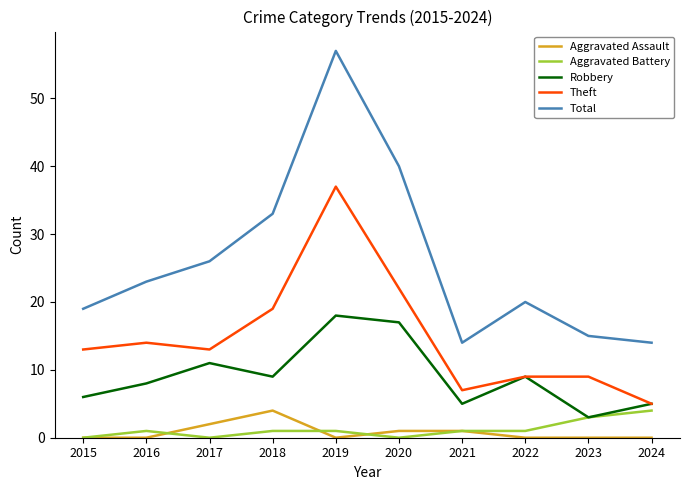

Which category has the highest value across all series?

2019